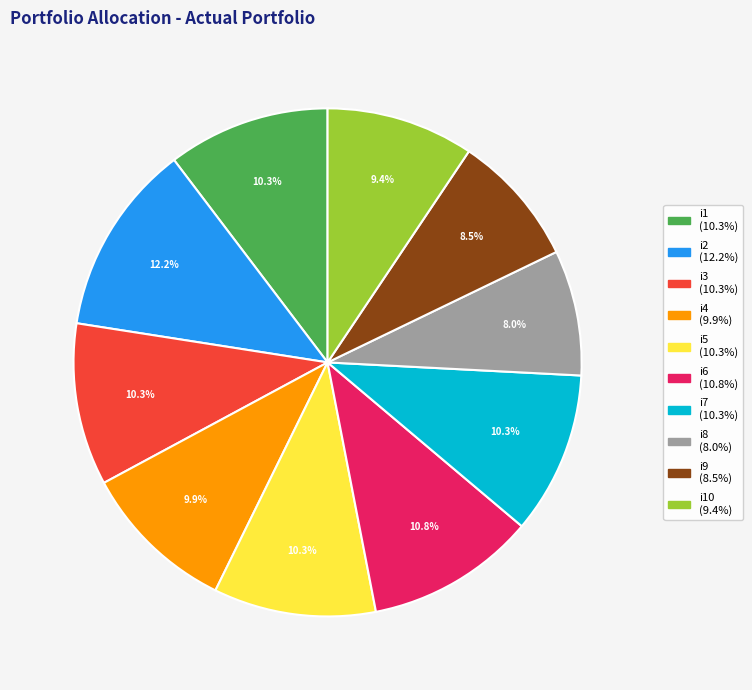

Count the number of slices in the pie.

10